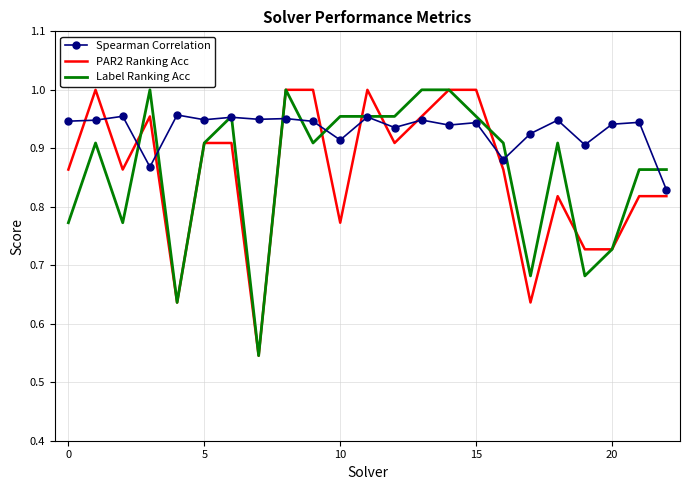

What are all the series names shown in the legend?

Spearman Correlation, PAR2 Ranking Acc, Label Ranking Acc